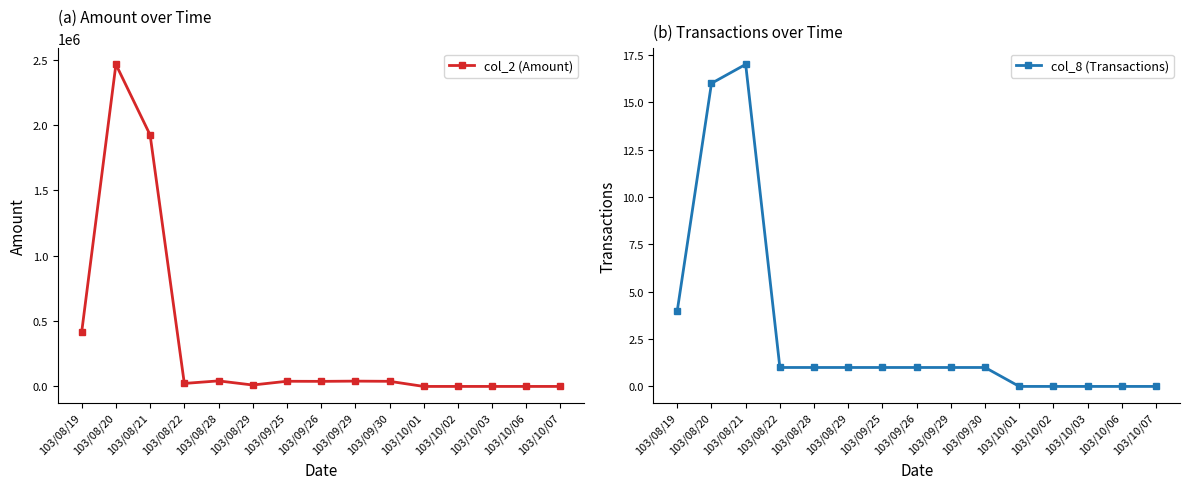

What are all the series names shown in the legend?

col_2 (Amount), col_8 (Transactions)